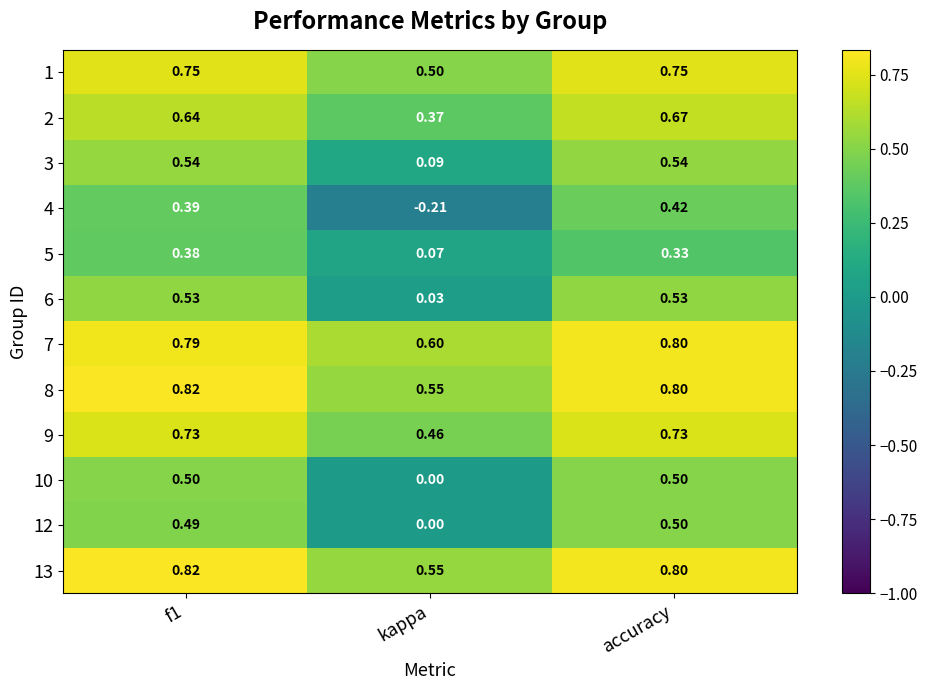

Is the value of 13 at f1 greater than the value of 5 at kappa?

Yes